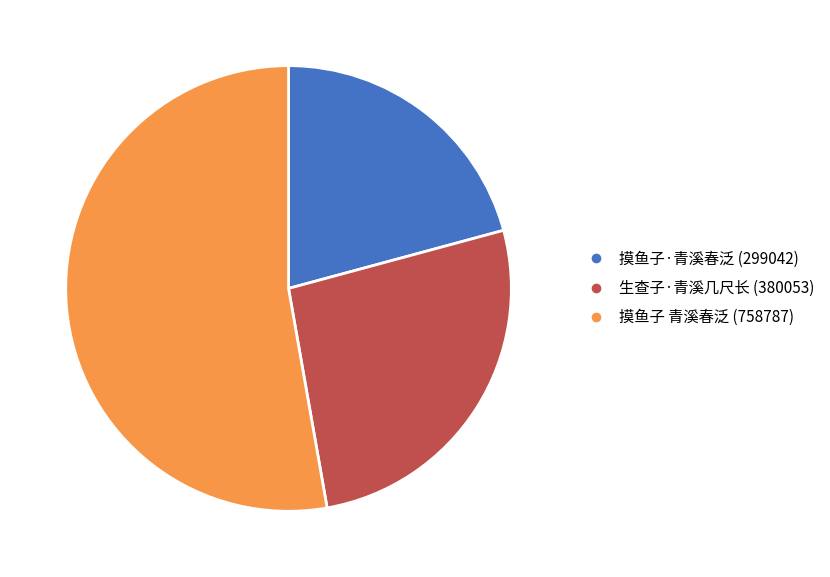

Do 摸鱼子·青溪春泛 and 摸鱼子 青溪春泛 together represent more than half of the pie?

Yes